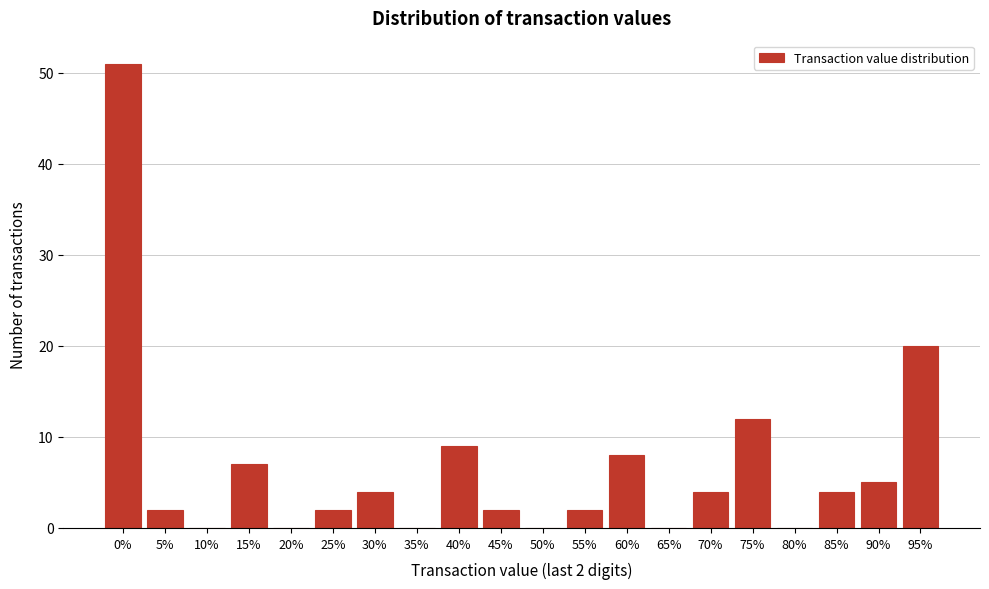

Reading left to right, list all the values displayed in this chart.

0%=51	5%=2	10%=0	15%=7	20%=0	25%=2	30%=4	35%=0	40%=9	45%=2	50%=0	55%=2	60%=8	65%=0	70%=4	75%=12	80%=0	85%=4	90%=5	95%=20